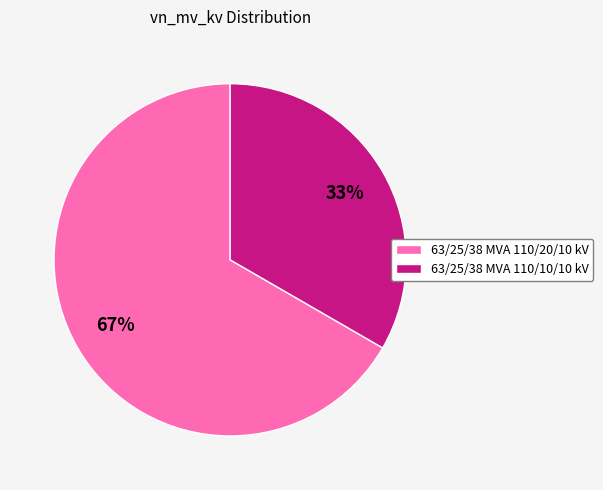

Between 63/25/38 MVA 110/20/10 kV and 63/25/38 MVA 110/10/10 kV, which is larger?

63/25/38 MVA 110/20/10 kV